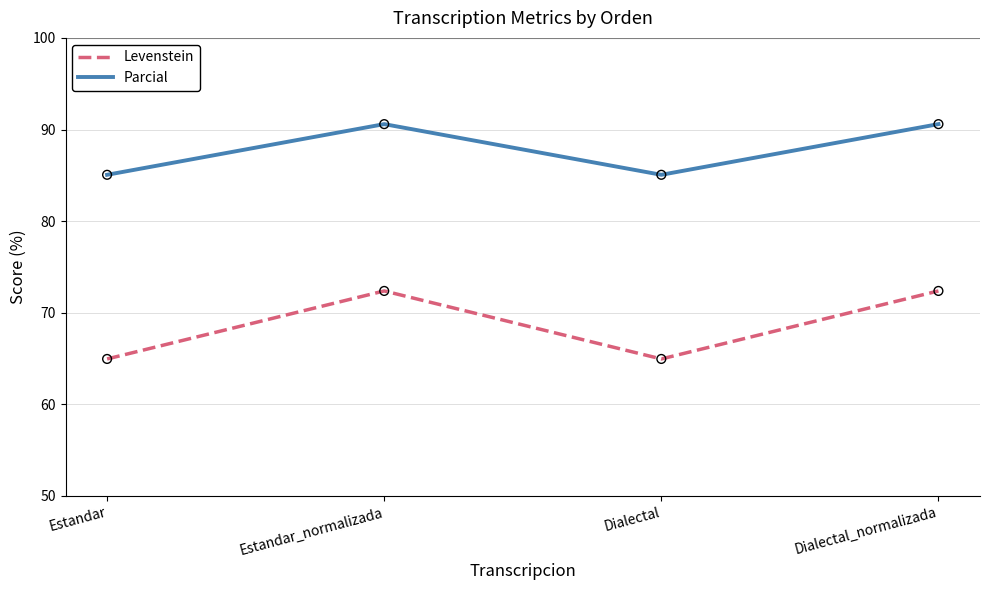

At how many categories does at least one series exceed 74?

4